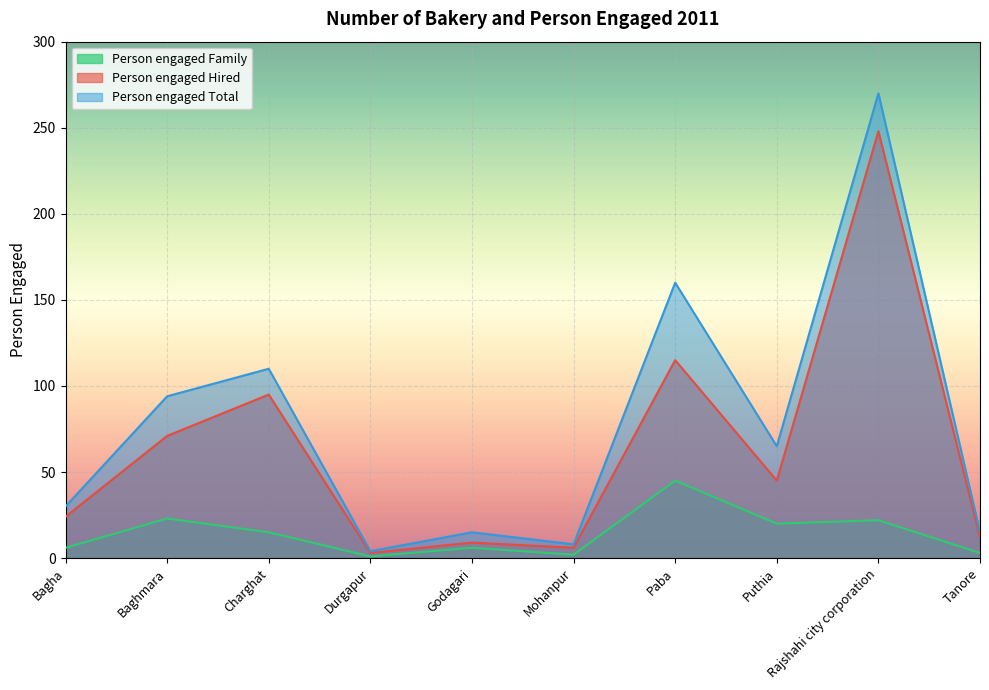

Count the number of categories in the chart.

10